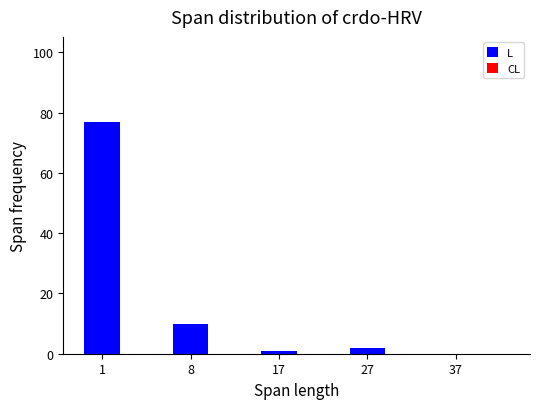

Reading left to right, transcribe all the data shown in this chart.

1=77	8=10	17=1	27=2	37=0